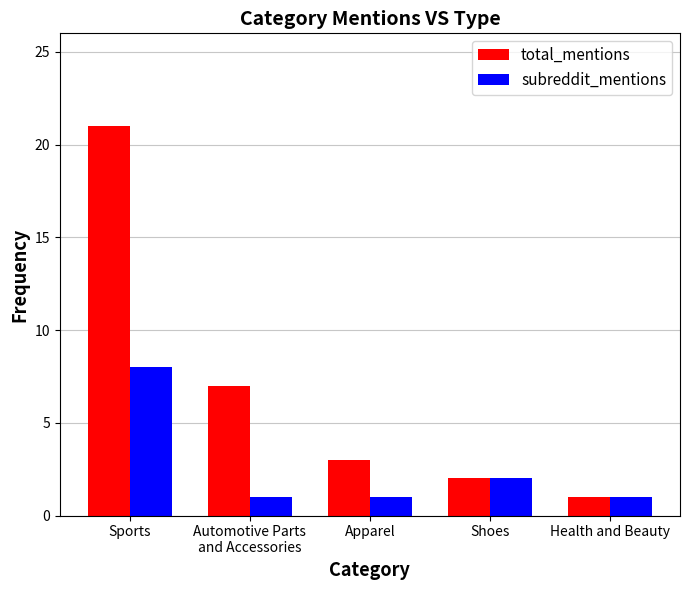

What is the minimum value for subreddit_mentions?

1